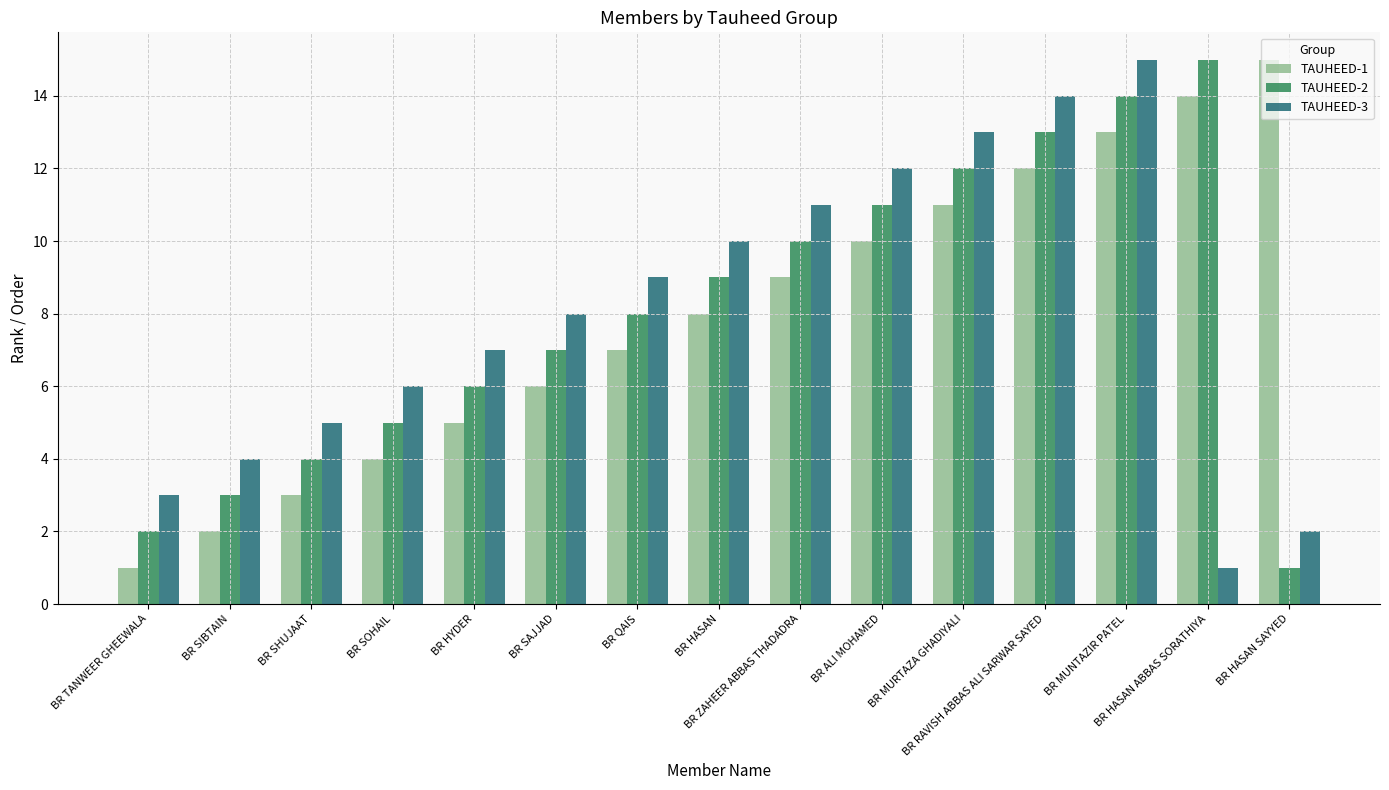

What is the average value of the TAUHEED-2 series?

8